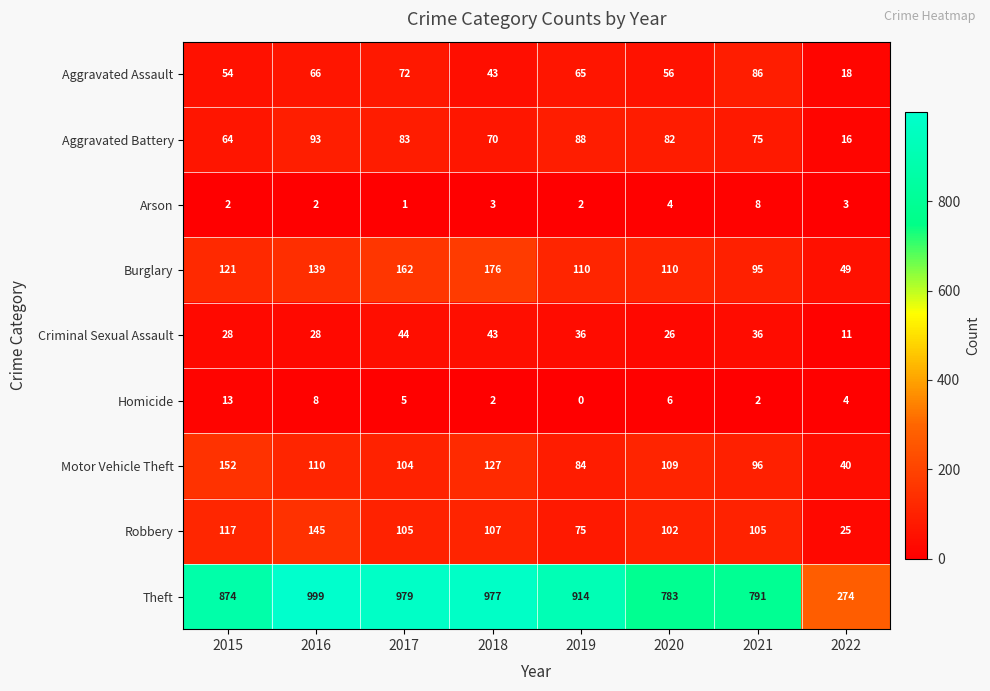

Rank the series by their maximum value, from highest to lowest.

Theft, Burglary, Motor Vehicle Theft, Robbery, Aggravated Battery, Aggravated Assault, Criminal Sexual Assault, Homicide, Arson